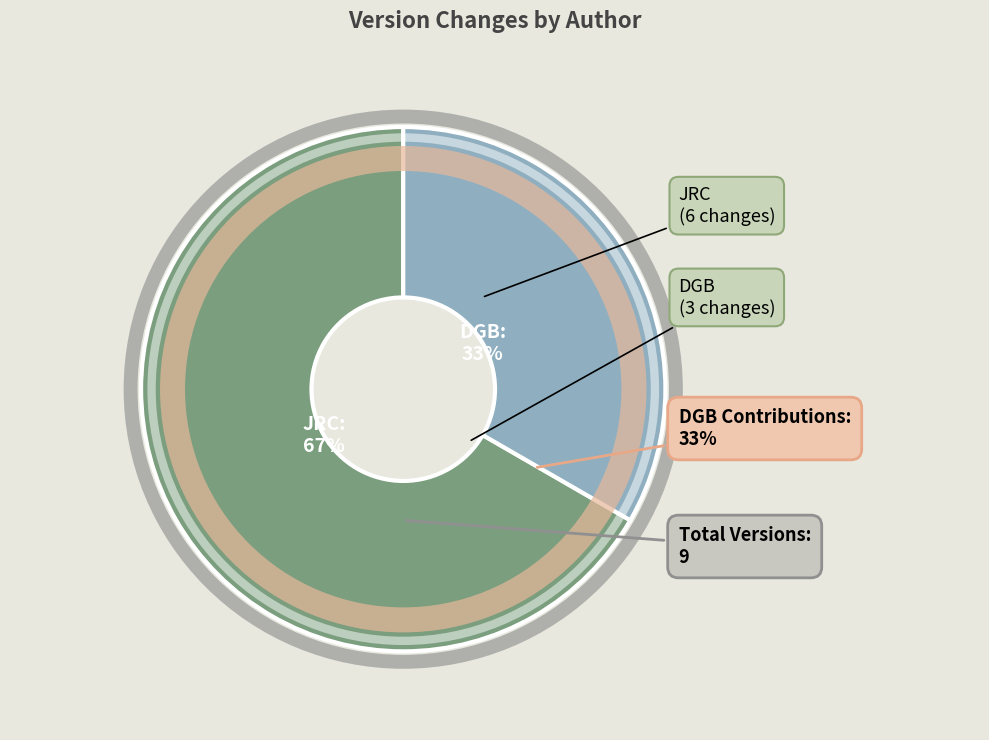

Does any single category account for the majority?

Yes